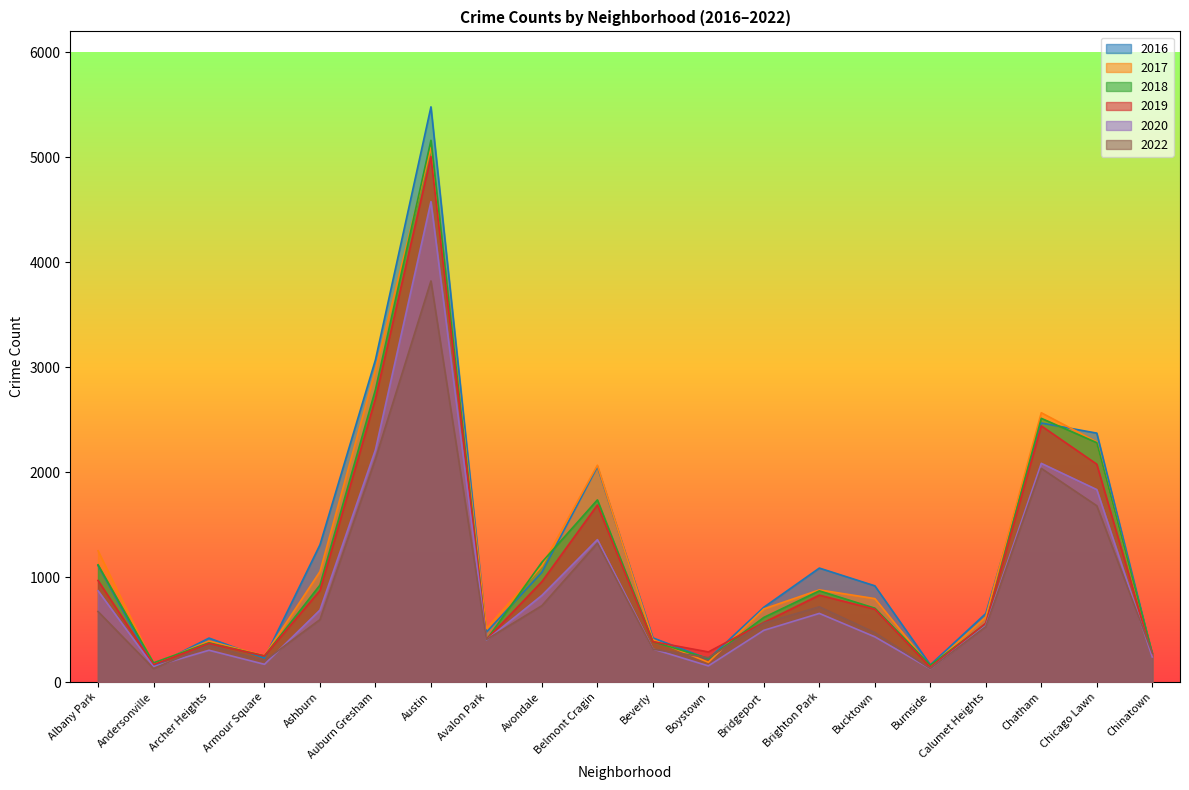

List the series in order of their peak value, lowest first.

2022, 2020, 2019, 2017, 2018, 2016